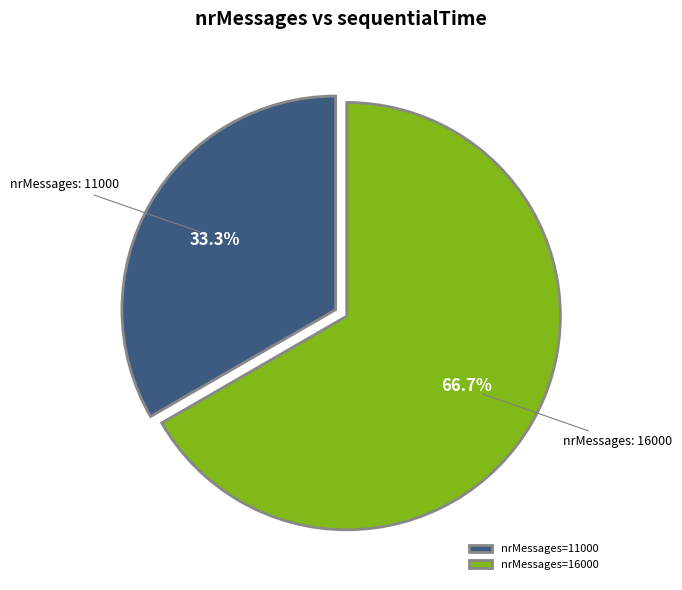

Does any single category account for the majority?

Yes